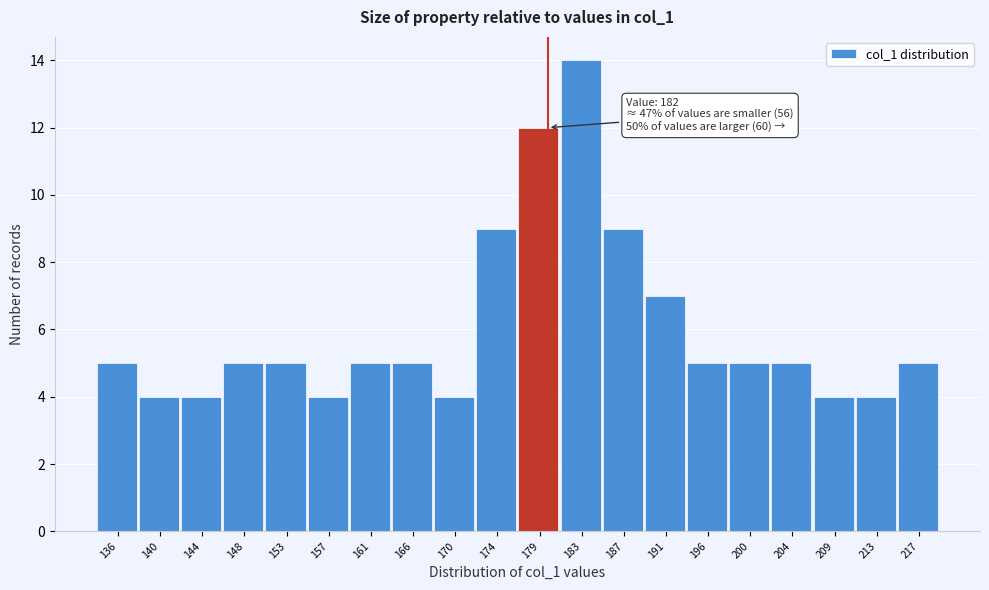

Reading right to left, list all the values displayed in this chart.

5	4	4	5	5	5	7	9	14	12	9	4	5	5	4	5	5	4	4	5